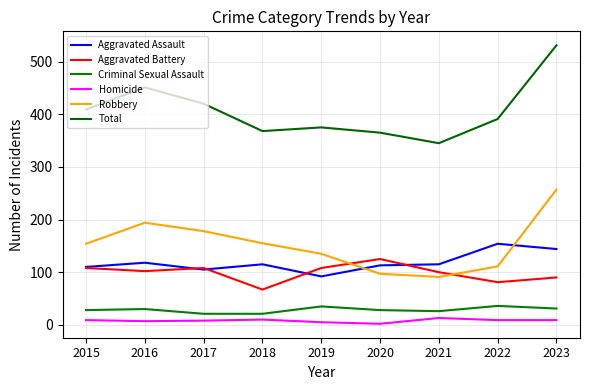

Which series has the widest spread of values?

Total